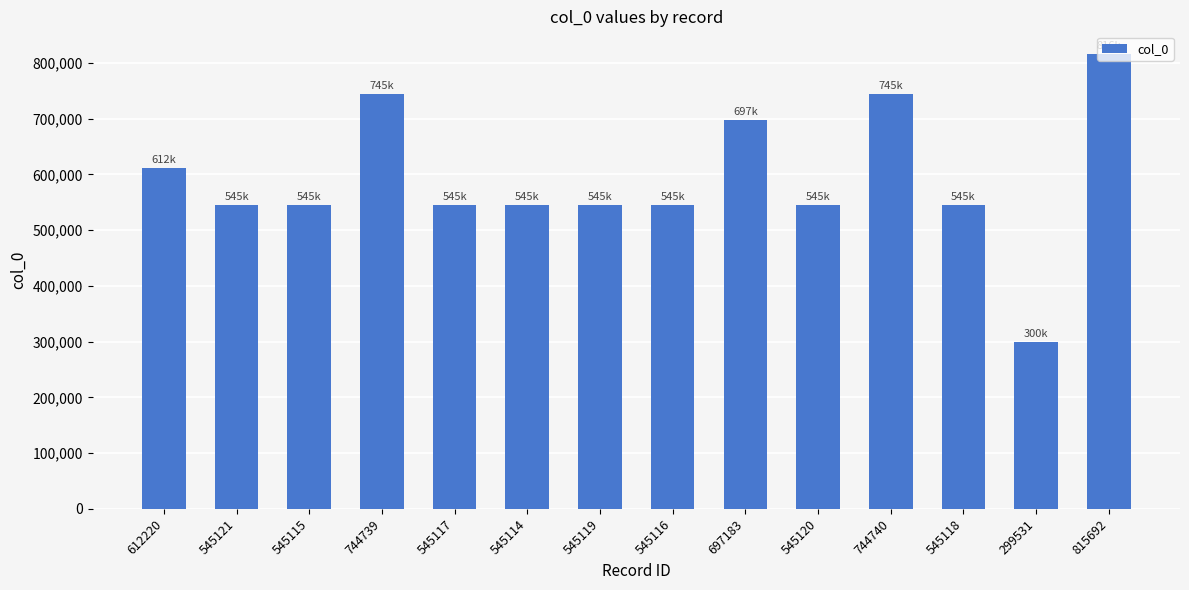

What position from the right is 545119?

8